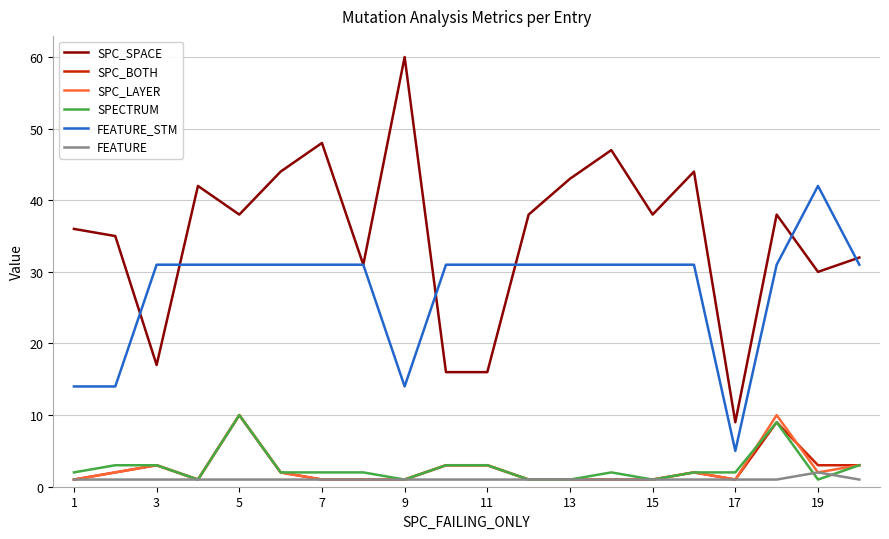

True or false: SPC_SPACE and SPC_LAYER intersect in this chart.

False